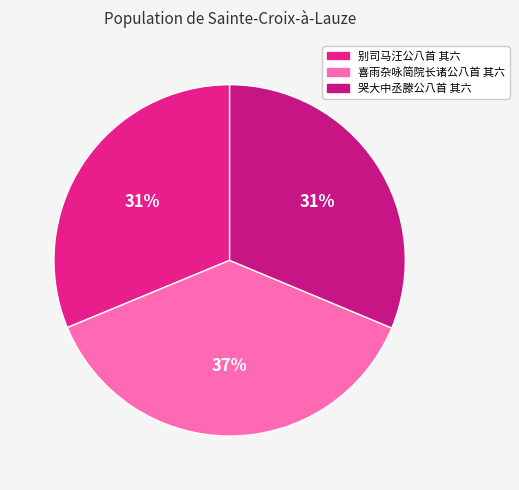

Is there a majority slice in this chart?

No